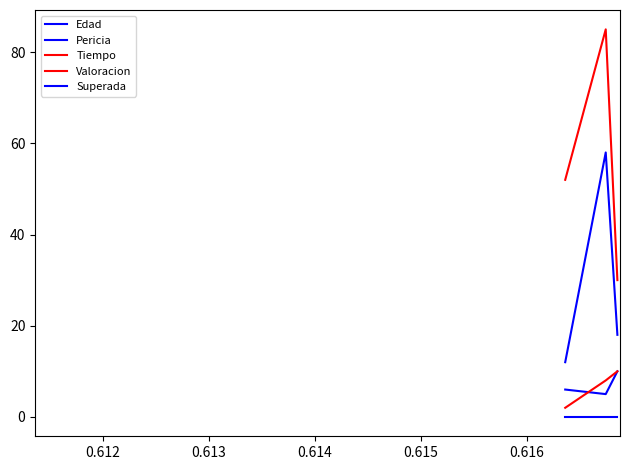

What is the sum of all Tiempo values?

167